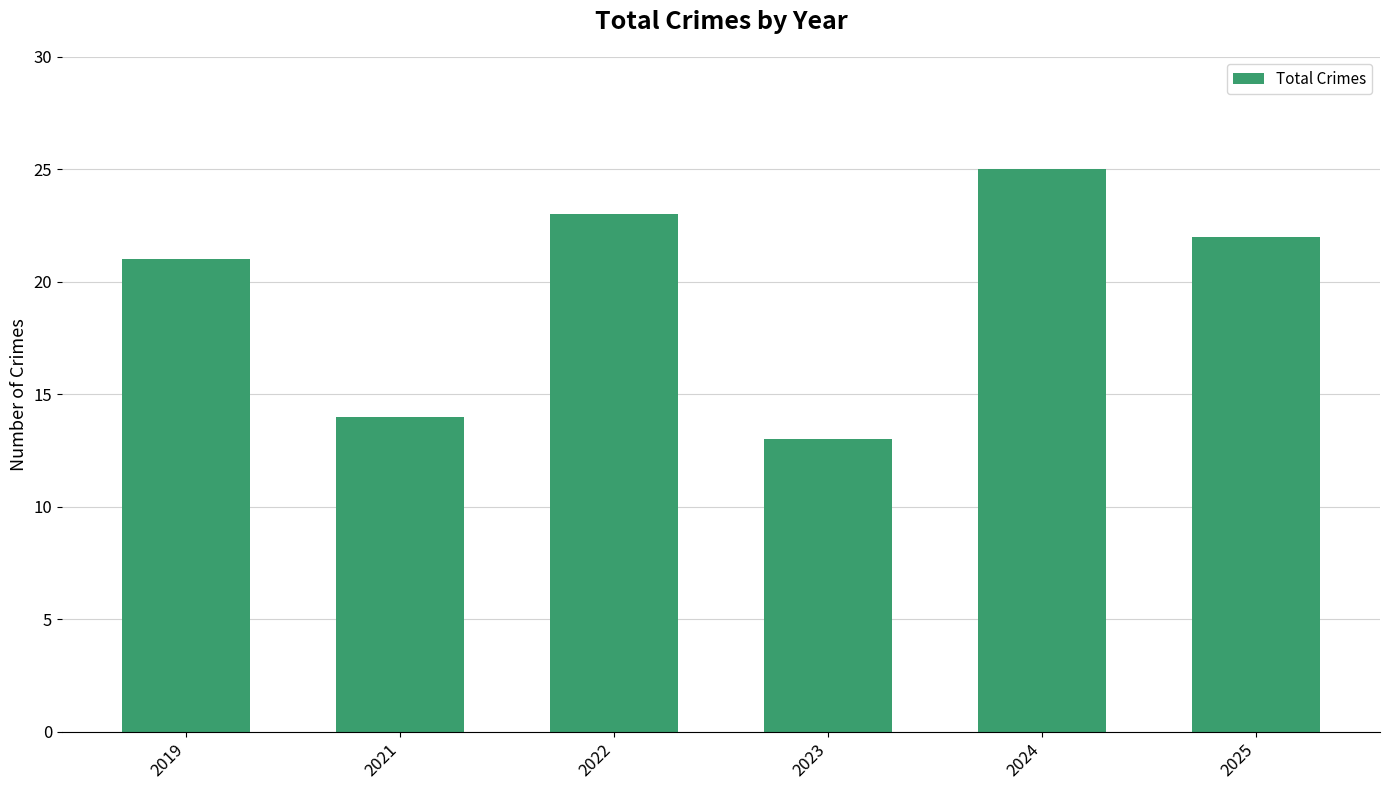

Are the bars horizontal?

No